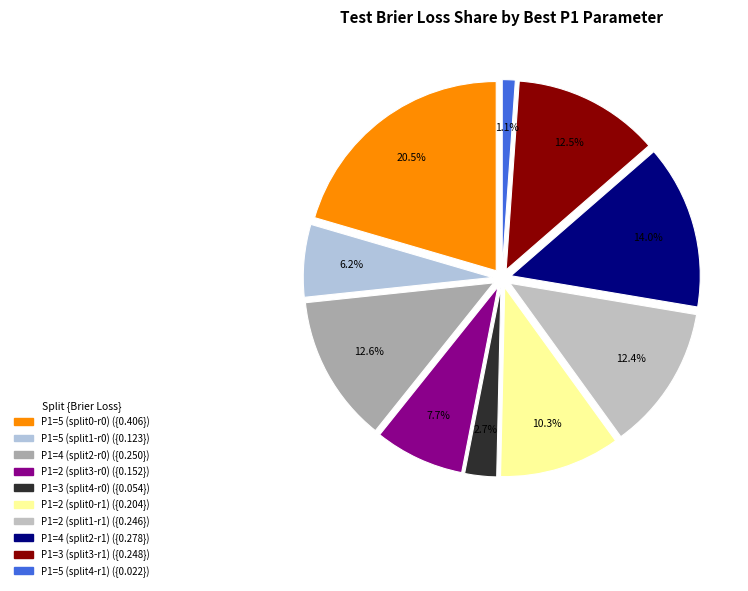

To the nearest percent, what percentage of the pie is P1=5 (split1-r0)?

6%